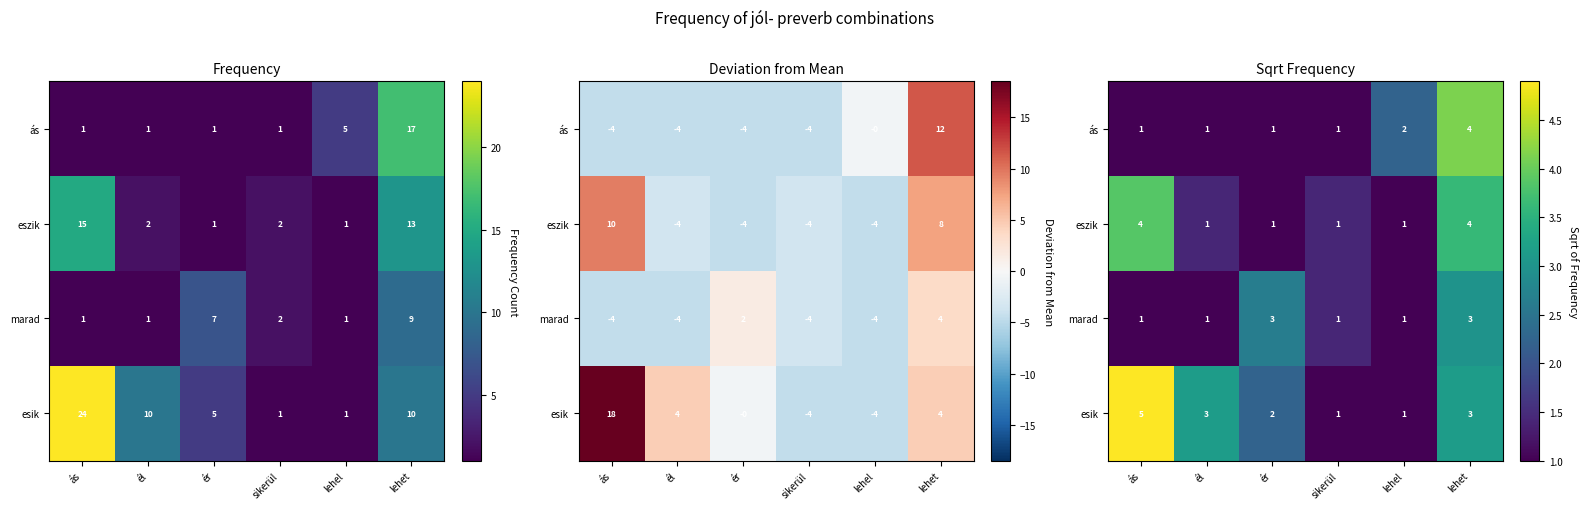

Rank the series by their maximum value, from highest to lowest.

esik, ás, eszik, marad